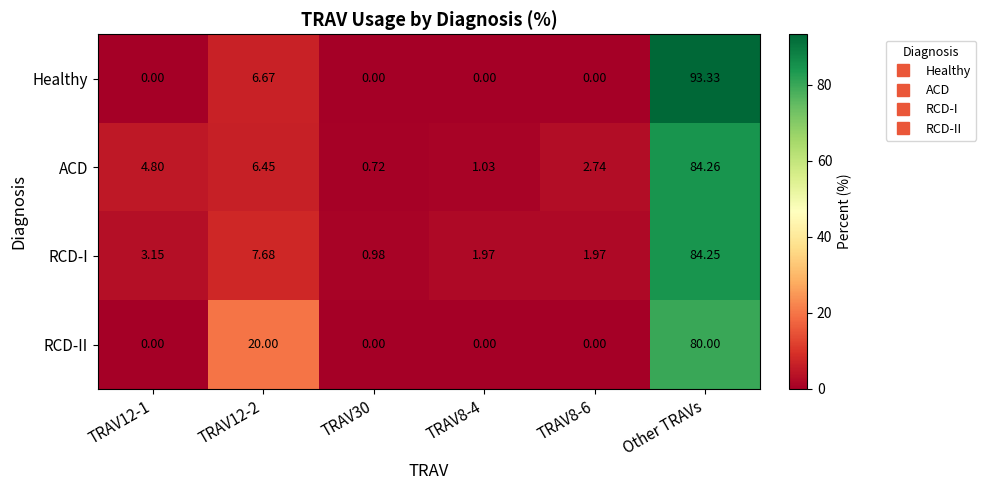

How many series are shown in this chart?

4